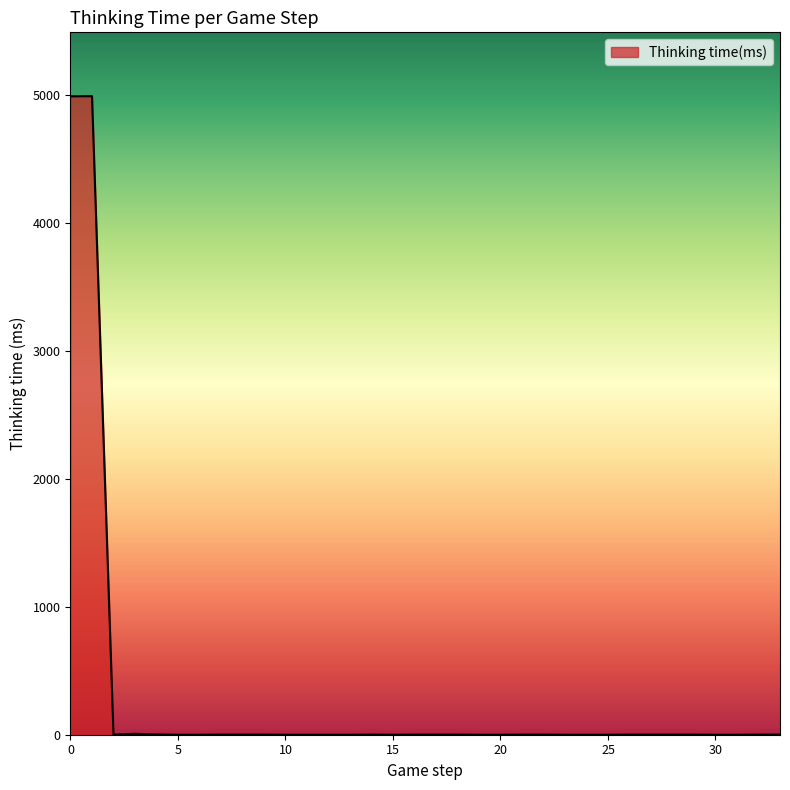

What is the difference between the maximum and minimum values?

4990